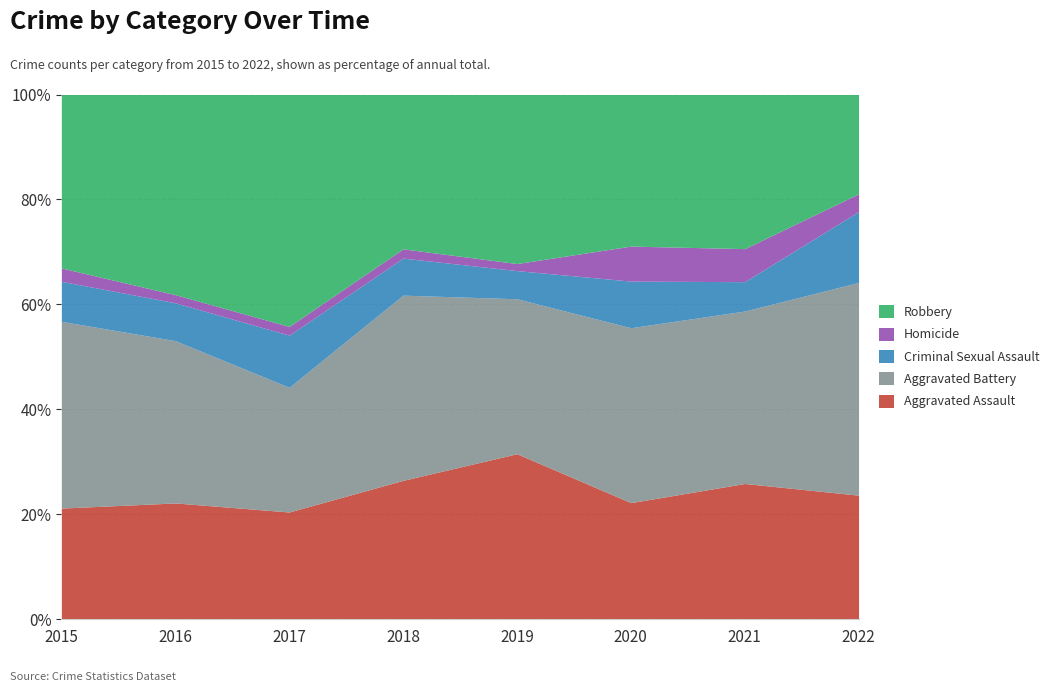

Count the number of categories in the chart.

8